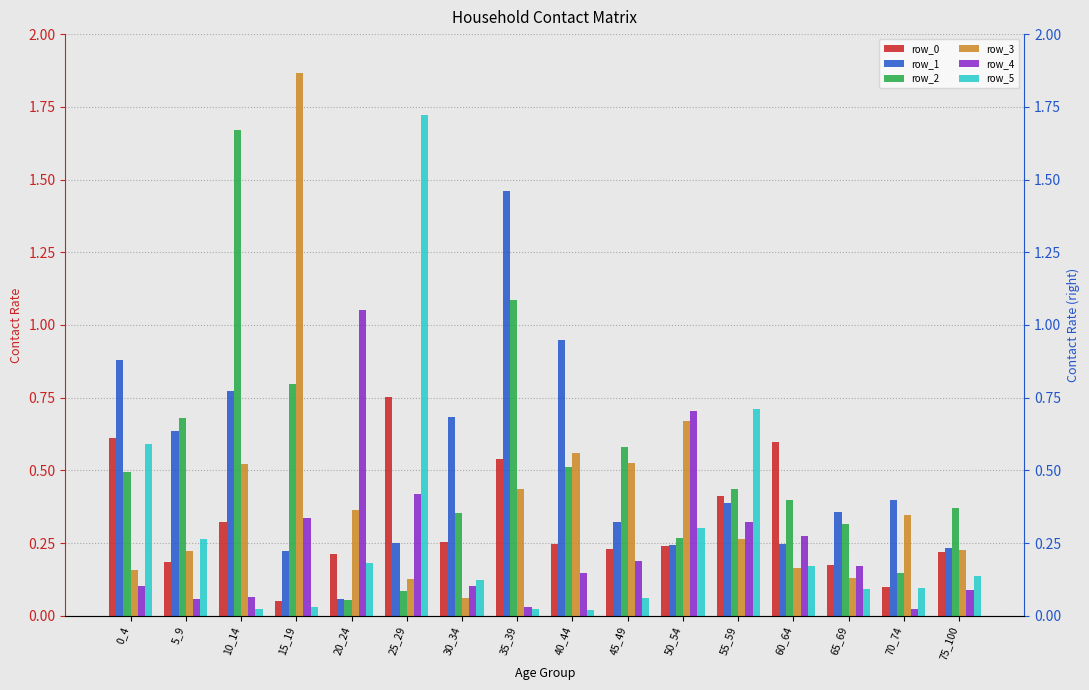

At how many categories does at least one series exceed 0?

16